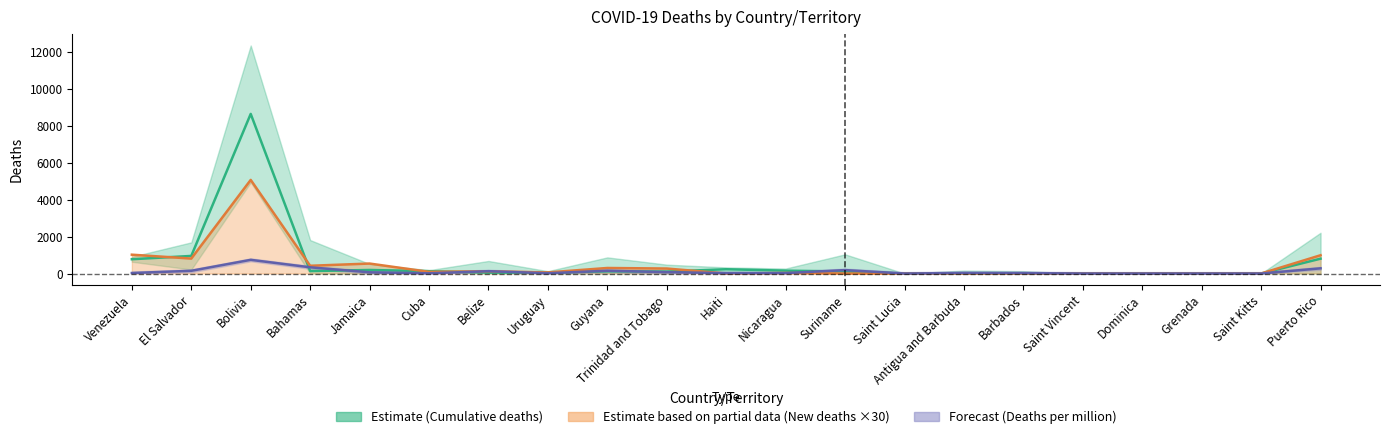

Where is Deaths per million nearest to the value 370?

Bahamas